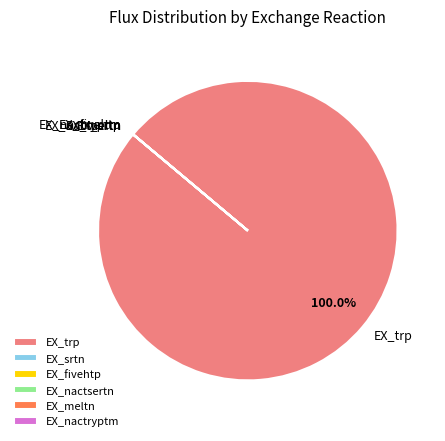

Which slice is the largest?

EX_trp